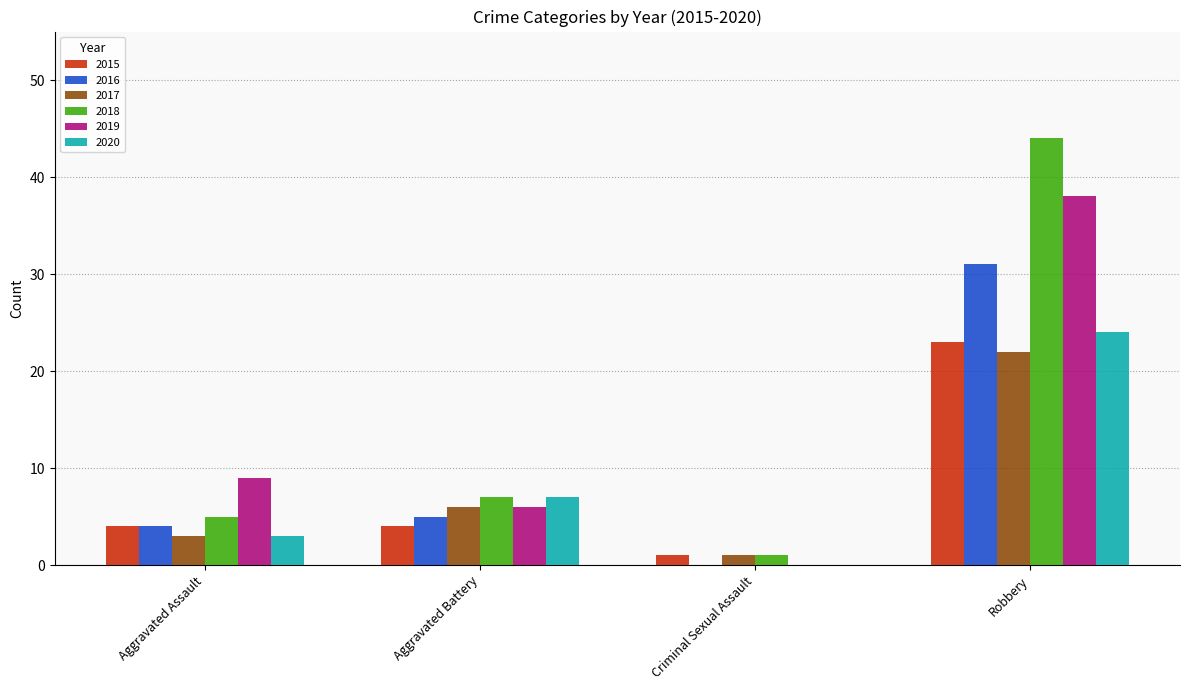

What is the maximum value for 2015?

23